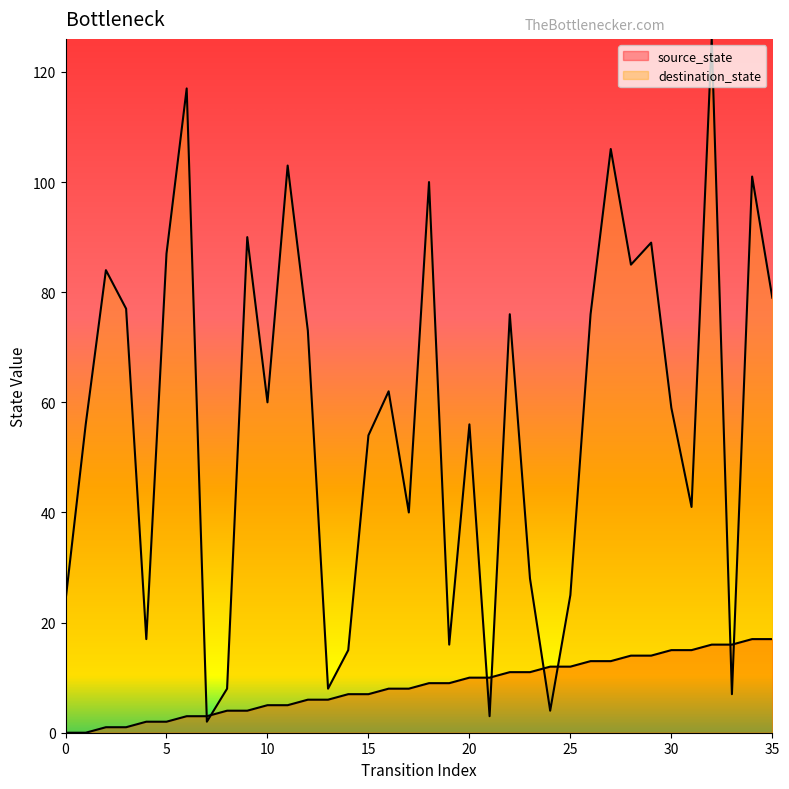

Reading right to left, transcribe all the data shown in this chart.

source_state: 35=17	34=17	33=16	32=16	31=15	30=15	29=14	28=14	27=13	26=13	25=12	24=12	23=11	22=11	21=10	20=10	19=9	18=9	17=8	16=8	15=7	14=7	13=6	12=6	11=5	10=5	9=4	8=4	7=3	6=3	5=2	4=2	3=1	2=1	1=0	0=0
destination_state: 35=79	34=101	33=7	32=126	31=41	30=59	29=89	28=85	27=106	26=76	25=25	24=4	23=28	22=76	21=3	20=56	19=16	18=100	17=40	16=62	15=54	14=15	13=8	12=73	11=103	10=60	9=90	8=8	7=2	6=117	5=87	4=17	3=77	2=84	1=56	0=24